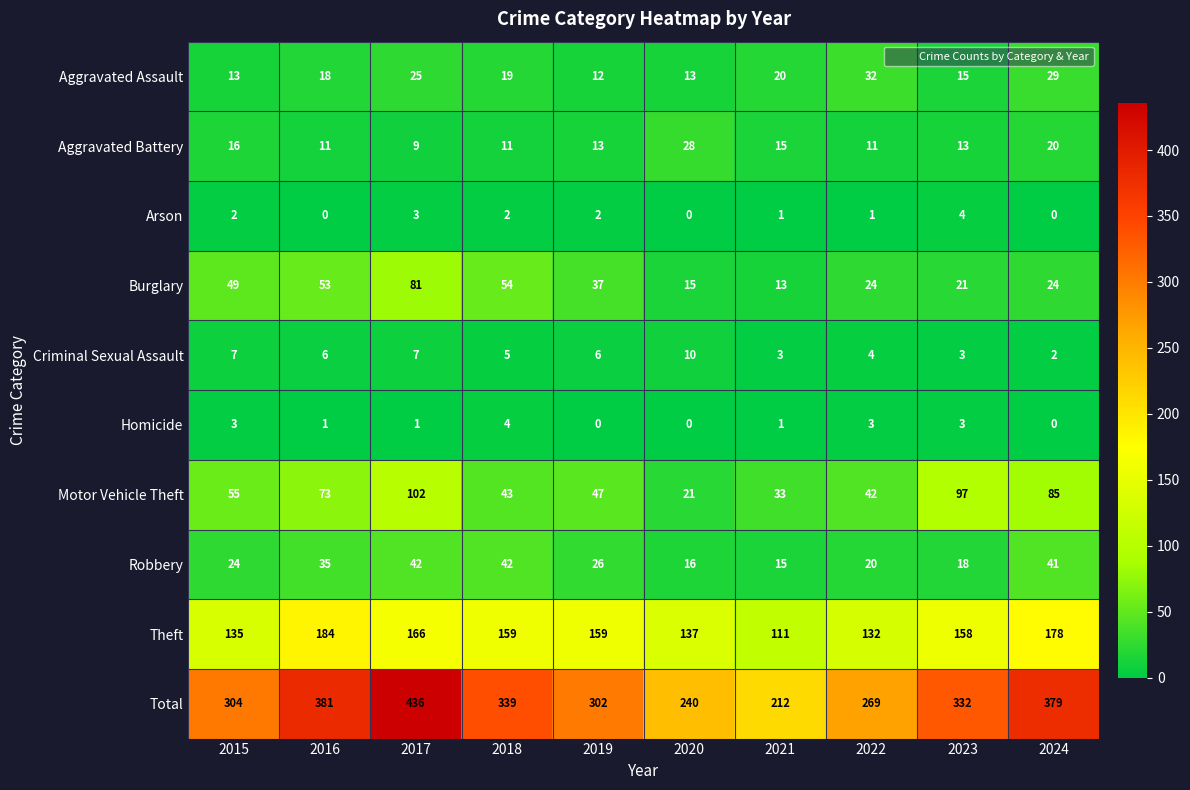

At which label does Burglary first exceed 37?

2015